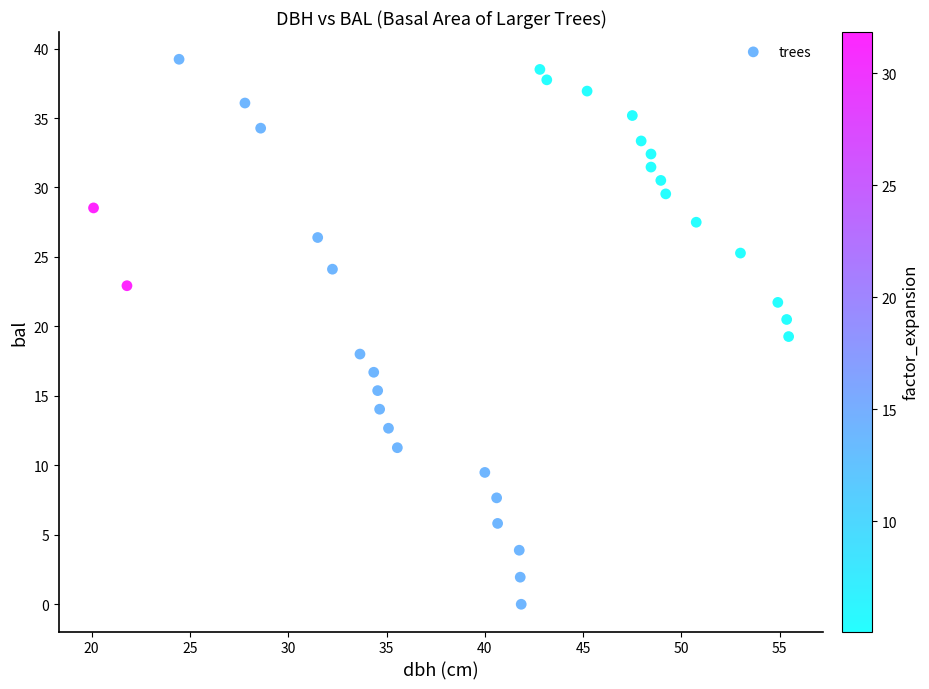

What is the range of X values (max minus min)?

35.4